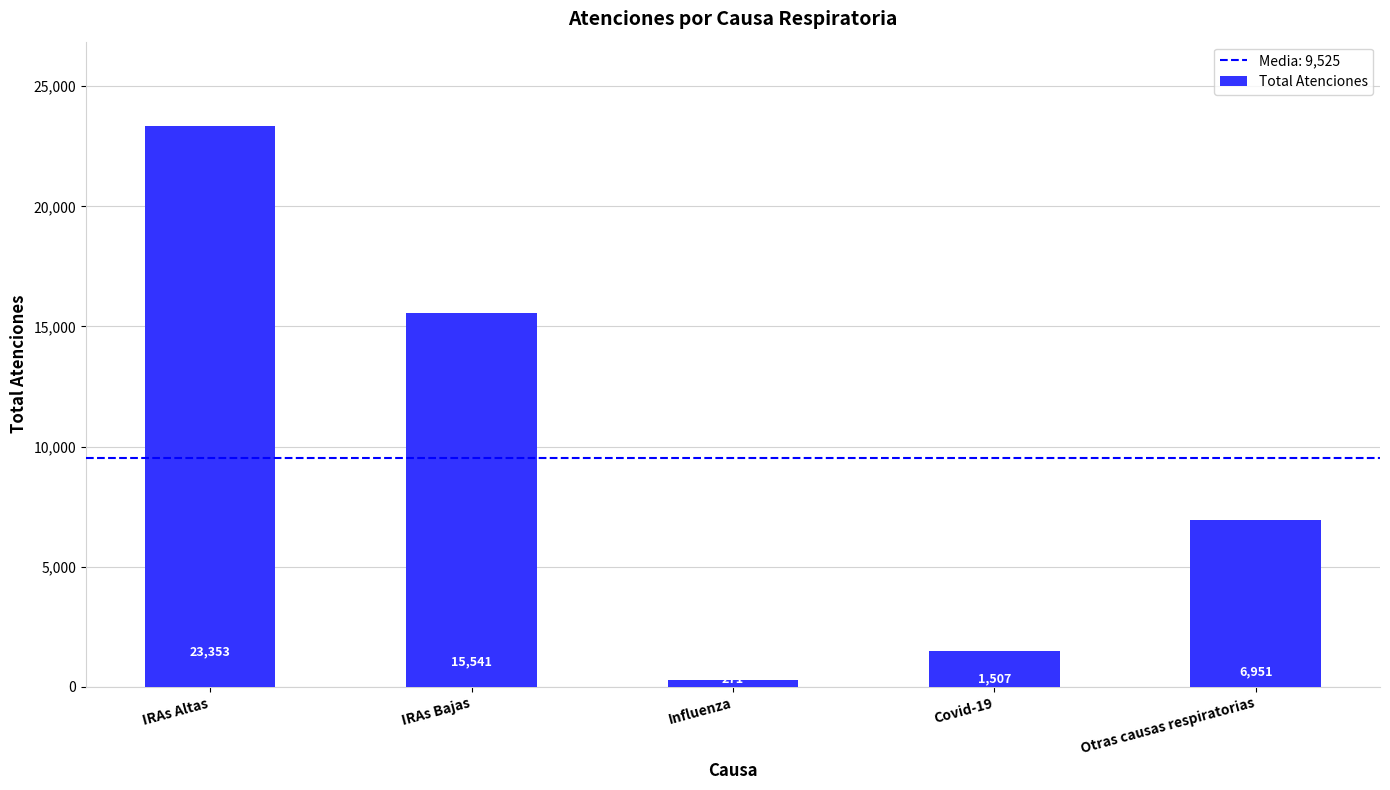

List the labels in order of value, smallest first.

Influenza, Covid-19, Otras causas respiratorias, IRAs Bajas, IRAs Altas